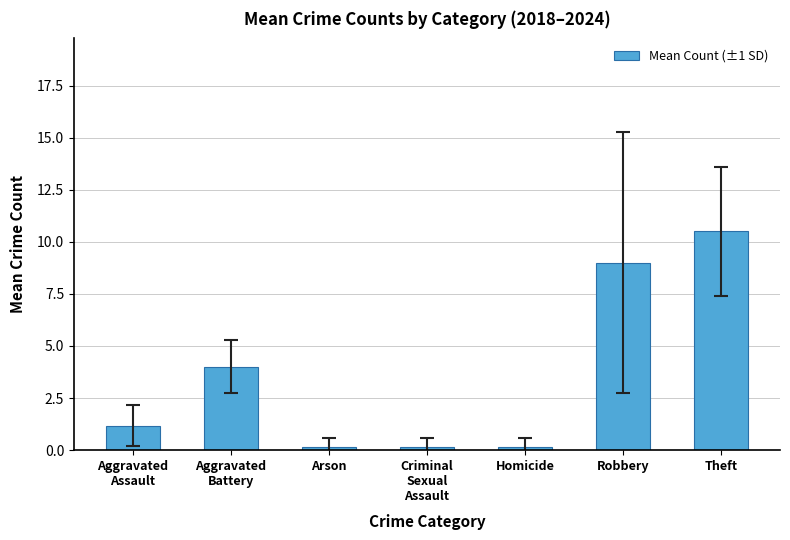

Is it true that the value at Aggravated
Battery is 1.1?

False